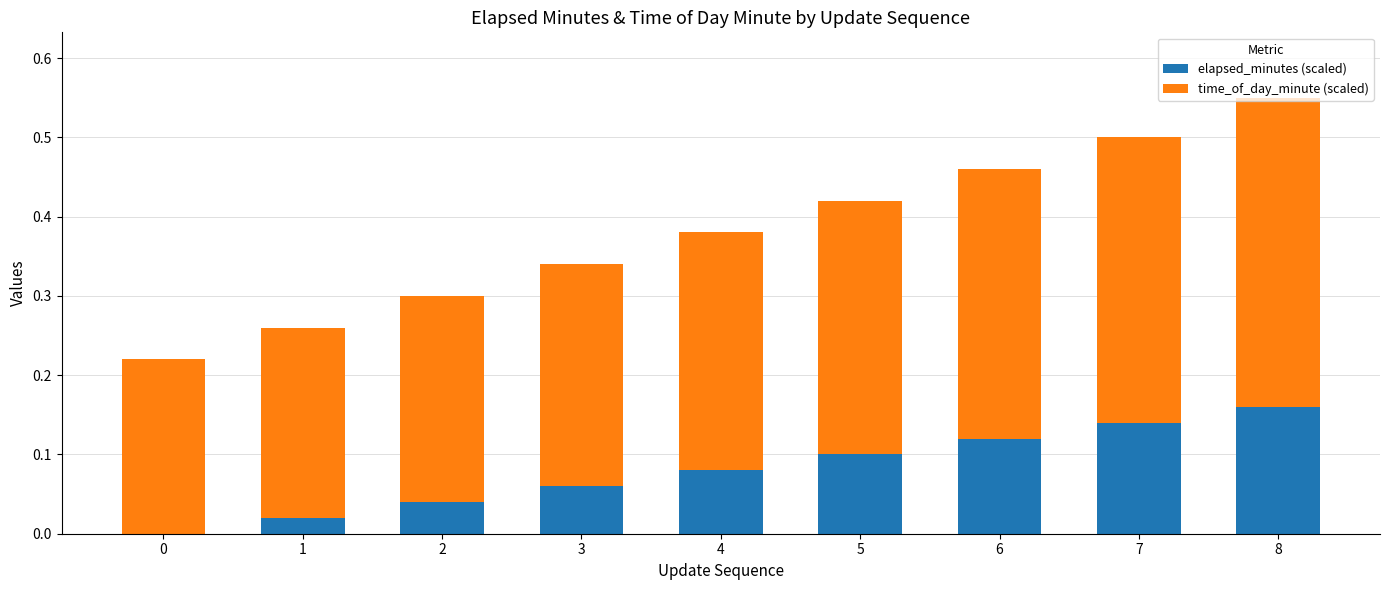

At which label does elapsed_minutes (scaled) reach its peak?

8